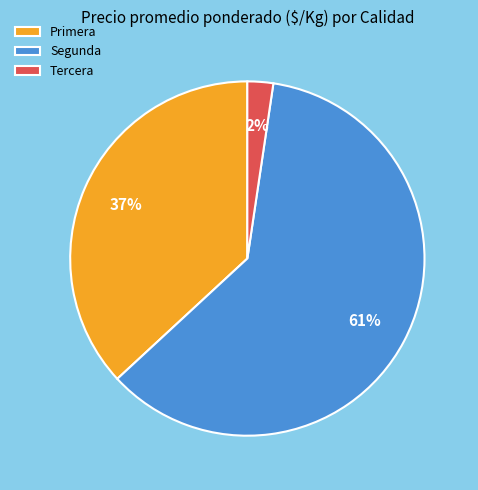

Between Segunda and Tercera, which is larger?

Segunda